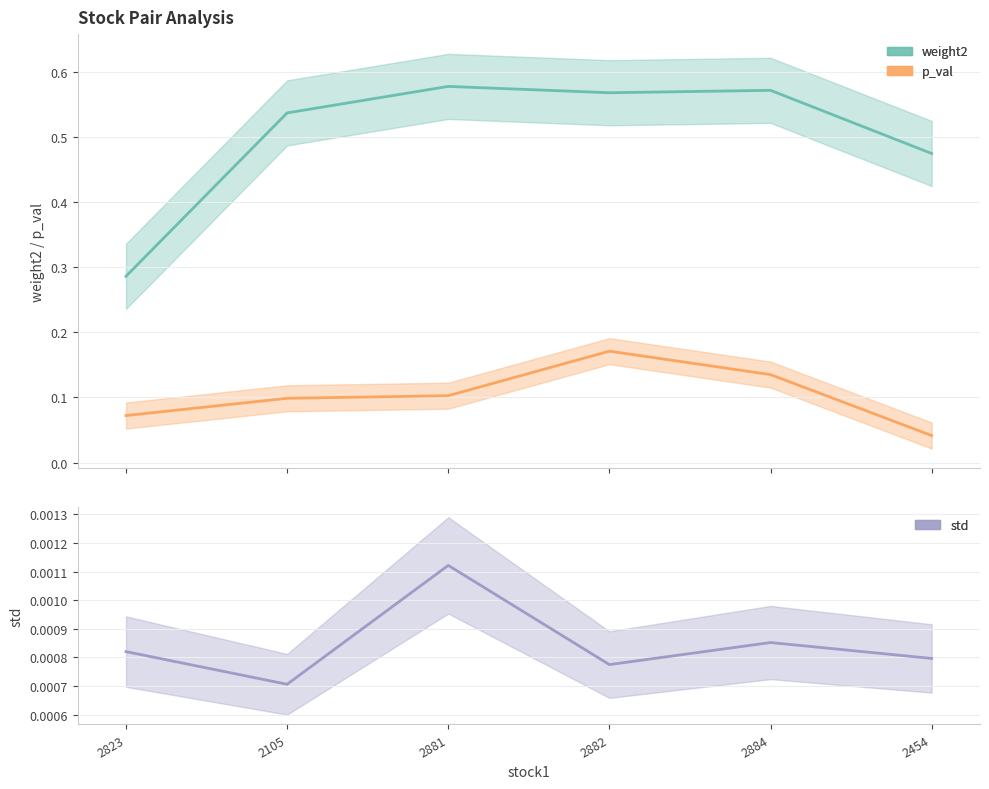

Between 2105 and 2454, which series saw the biggest shift?

weight2